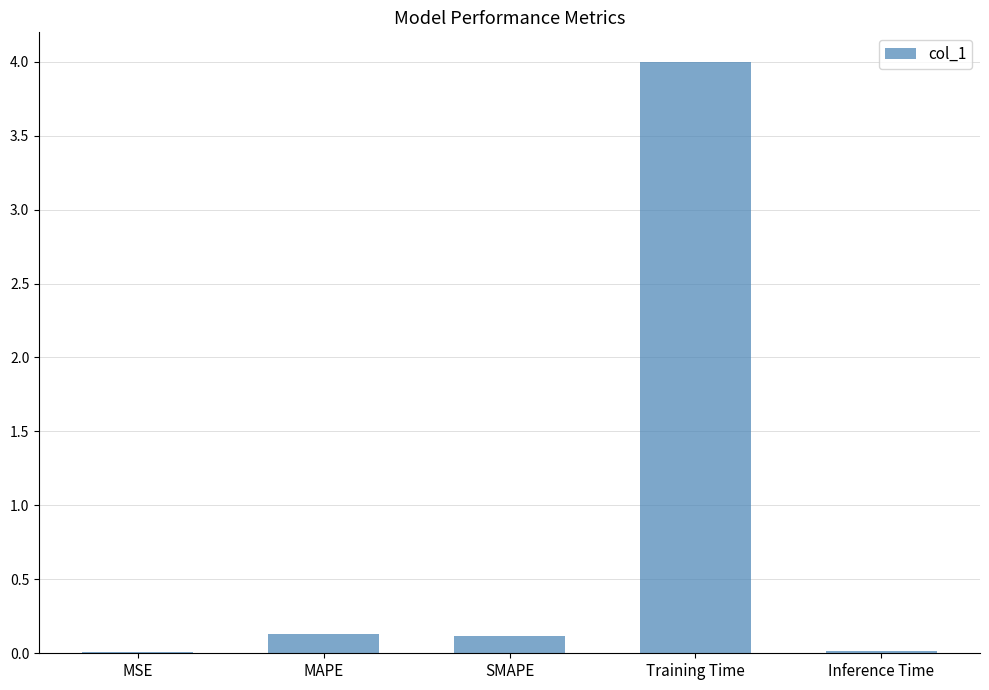

Between Training Time and MSE, which is larger?

Training Time